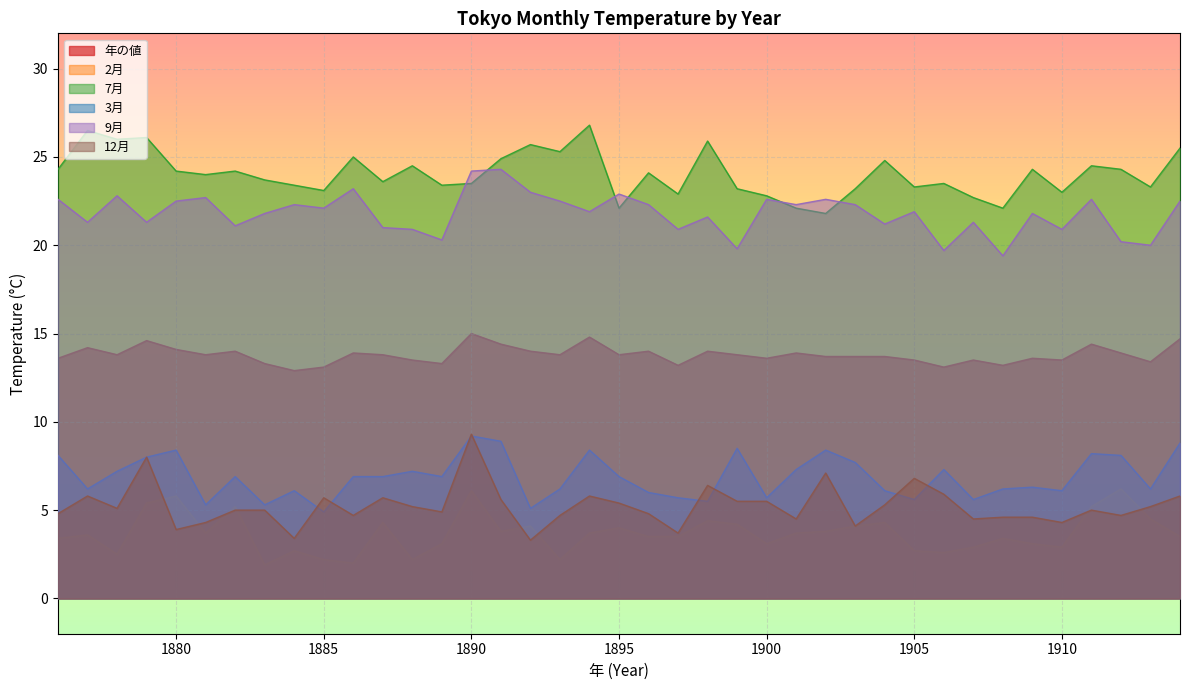

True or false: 12月 has more than 0 points higher than both neighbors.

True